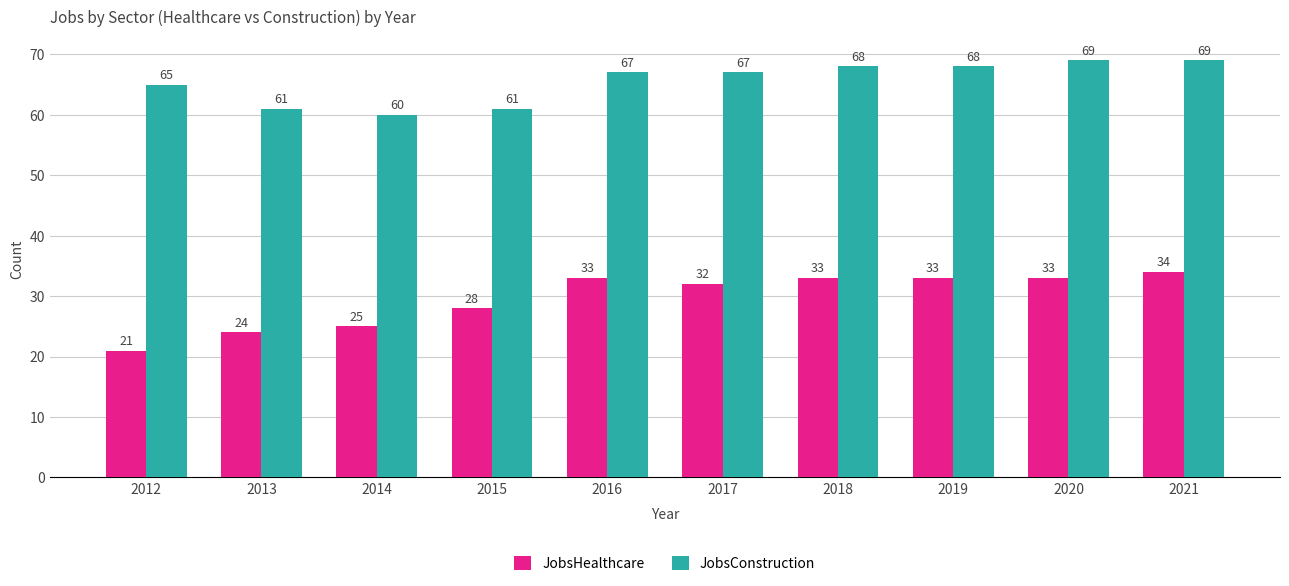

Which series has the largest range (max minus min)?

JobsHealthcare